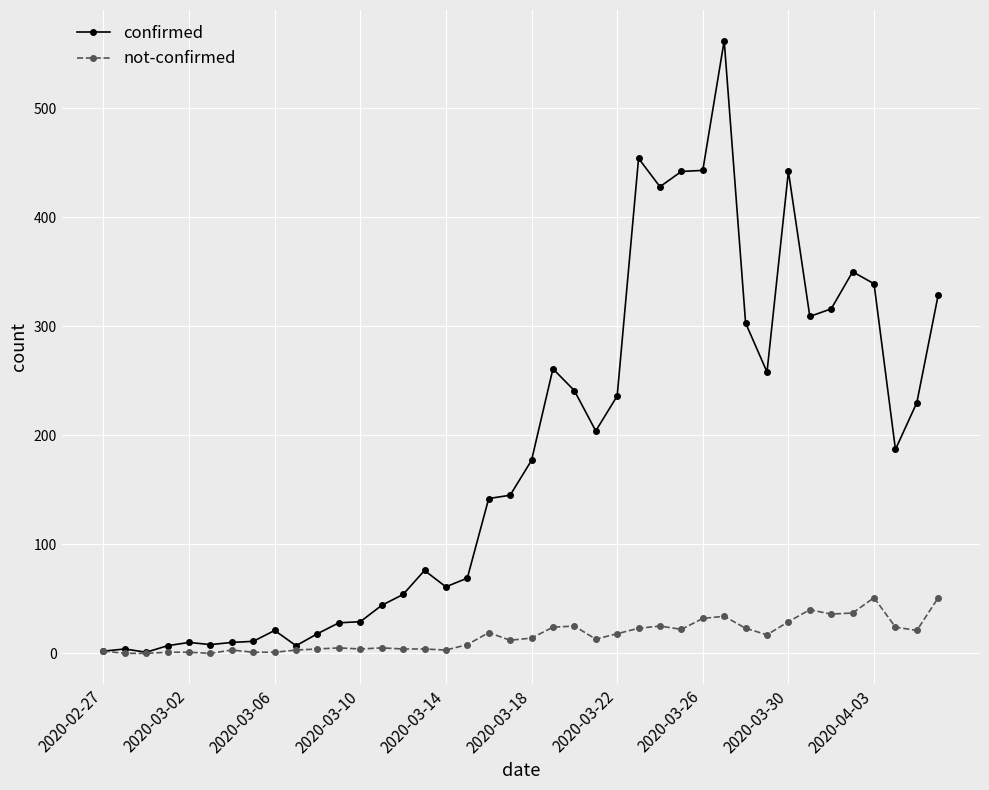

Which series has the largest range (max minus min)?

confirmed